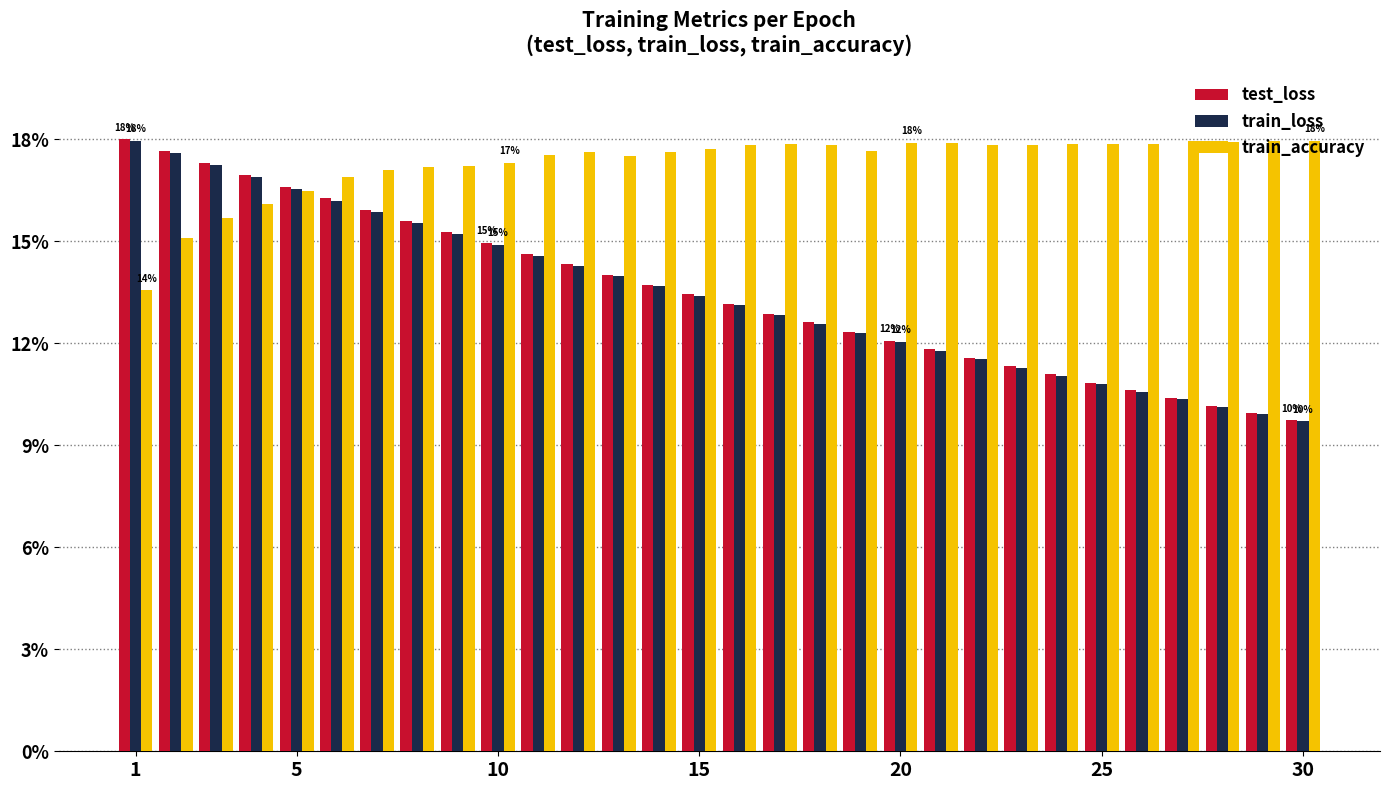

What is the greatest value displayed?

18.0